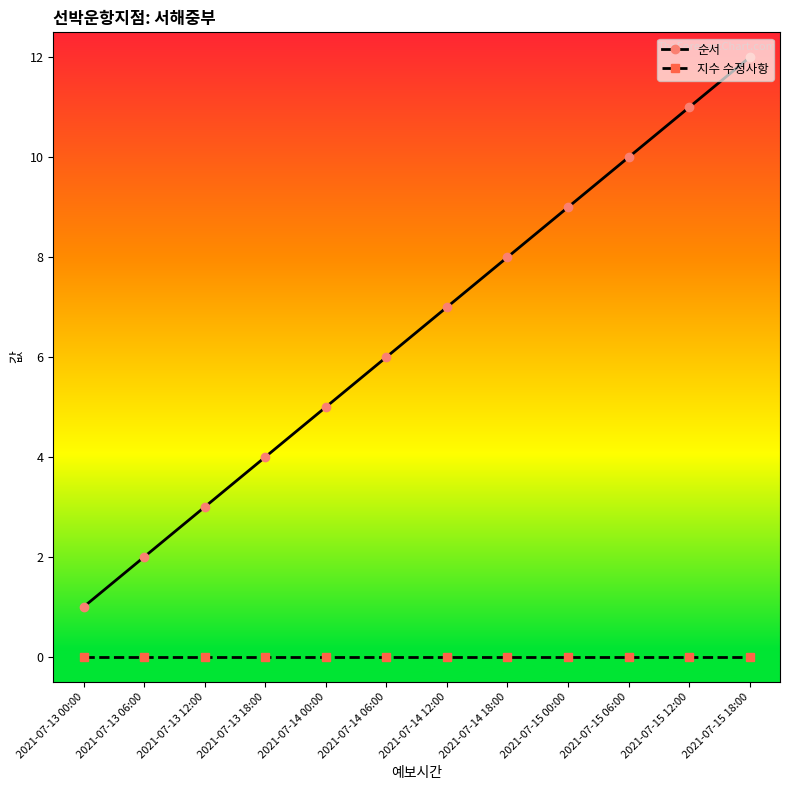

What are all the series names shown in the legend?

순서, 지수 수정사항